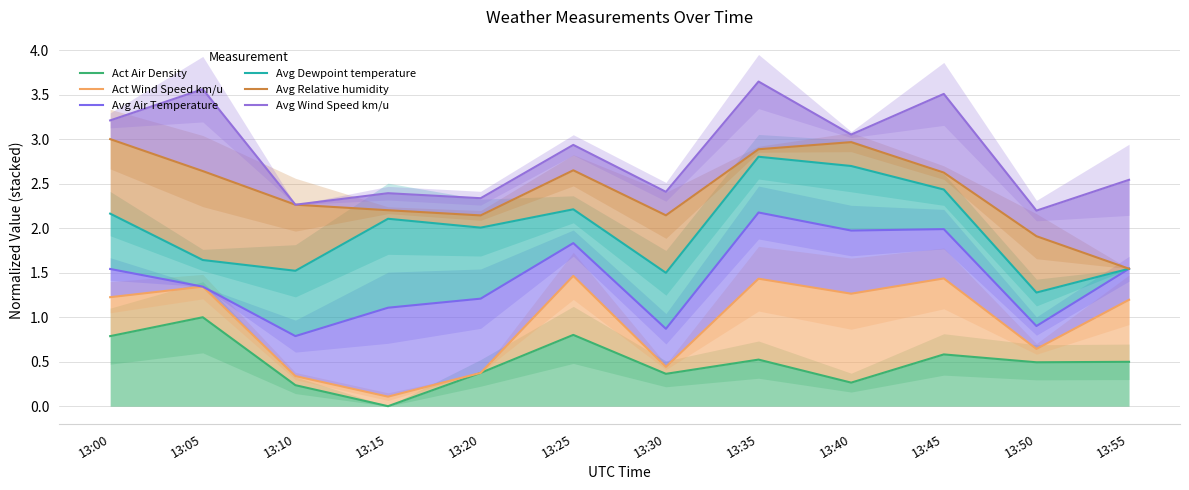

What is the difference between the highest and lowest values at 13:25?

2.1